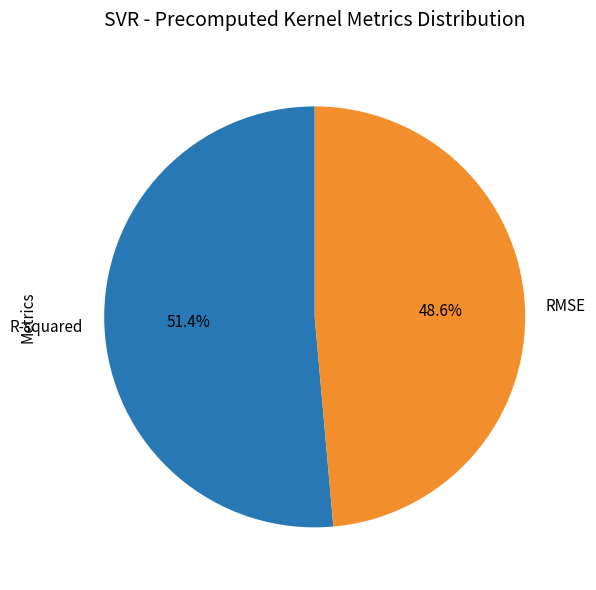

What is the largest slice in the pie chart?

R-squared